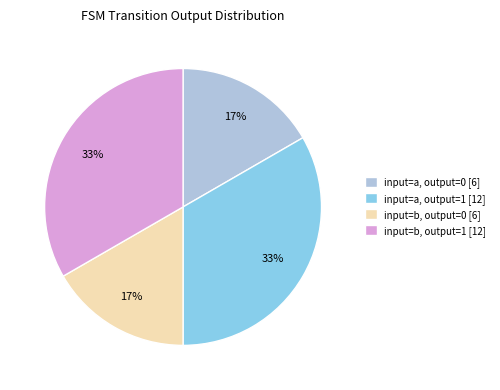

Count the number of slices in the pie.

4